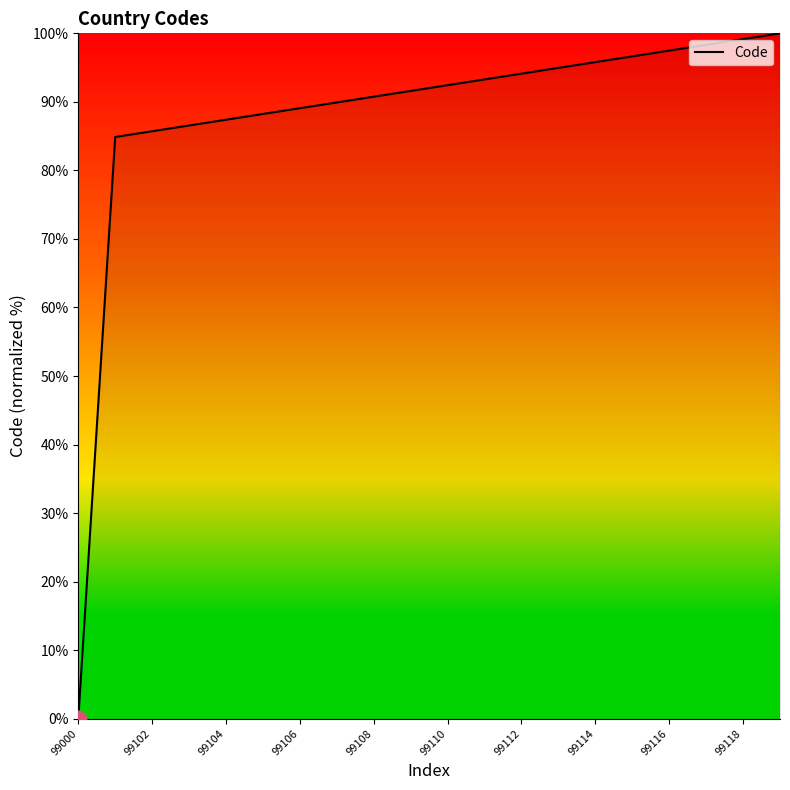

How many values exceed 92?

10